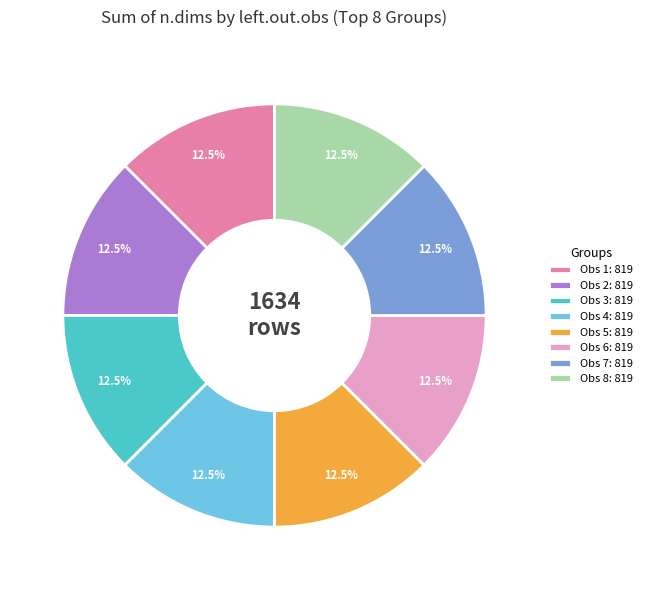

How many slices are in this pie chart?

8